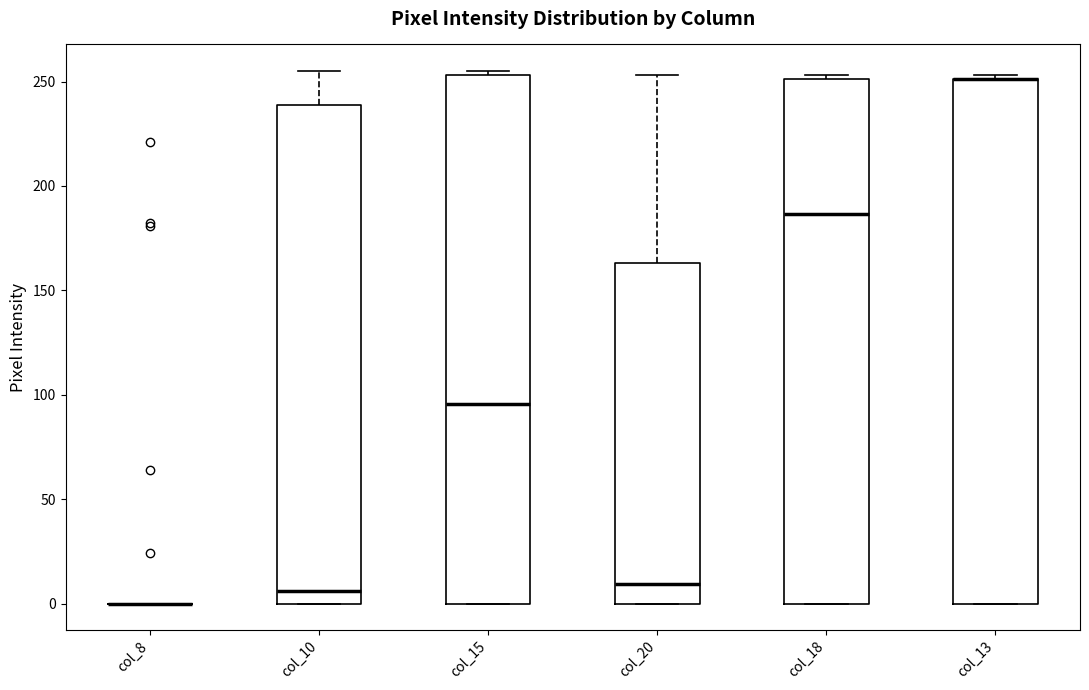

Where is the lower edge of the box for col_10 on the y-axis? The values are not printed on the chart, so give them approximately, as read against the axis.

0